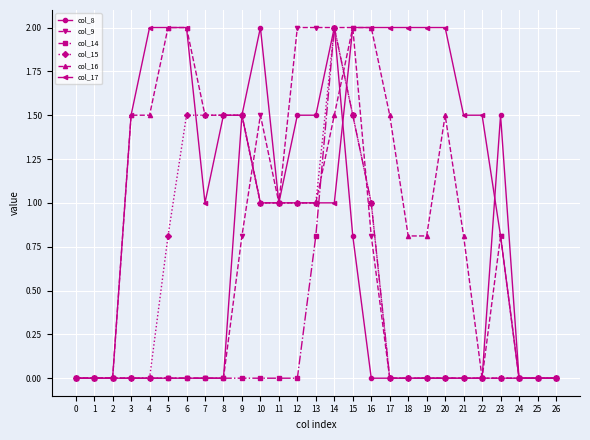

What is the total value across all series at 21?

2.3